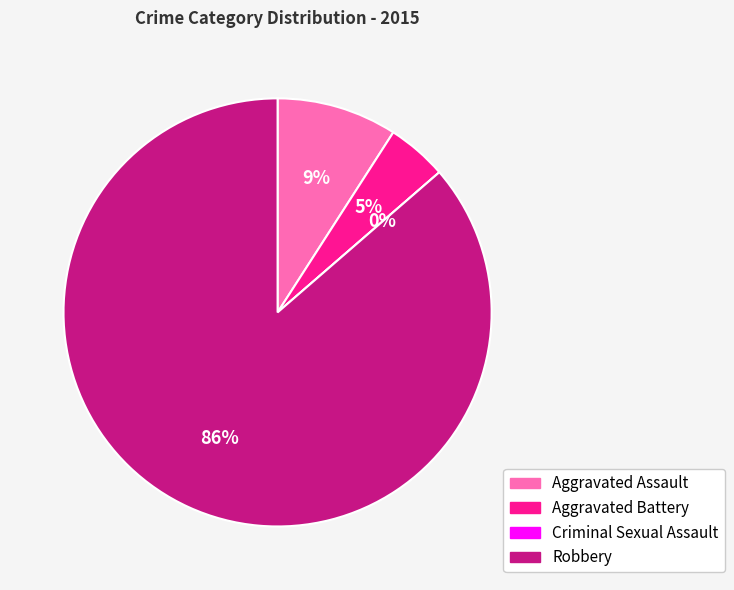

Do Aggravated Assault and Criminal Sexual Assault together represent more than half of the pie?

No